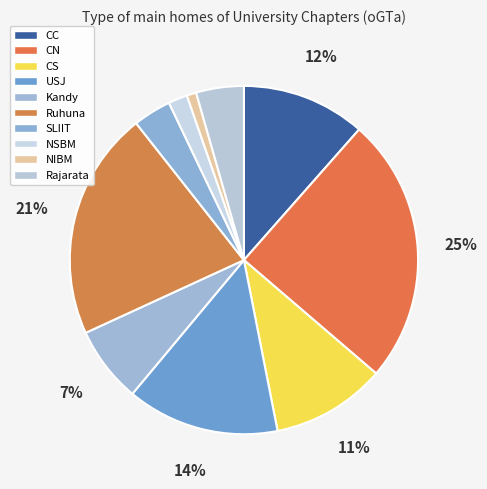

To the nearest percent, what is the difference between the USJ and NIBM slice percentages?

13%